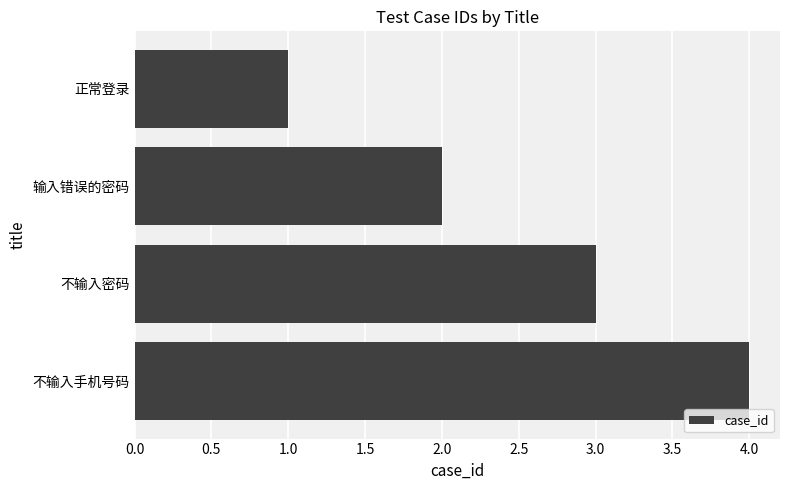

List the labels in order of value, largest first.

不输入手机号码, 不输入密码, 输入错误的密码, 正常登录